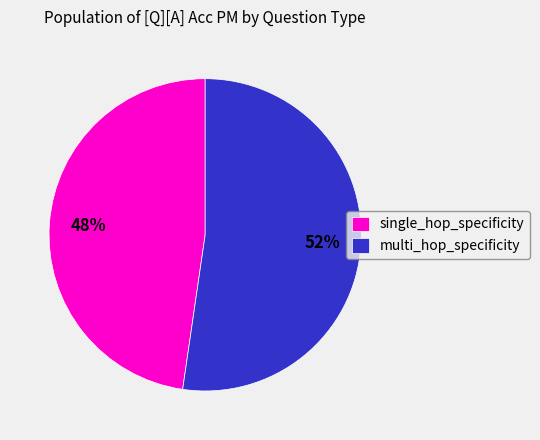

The single_hop_specificity slice represents 27% of the pie. True or false?

False